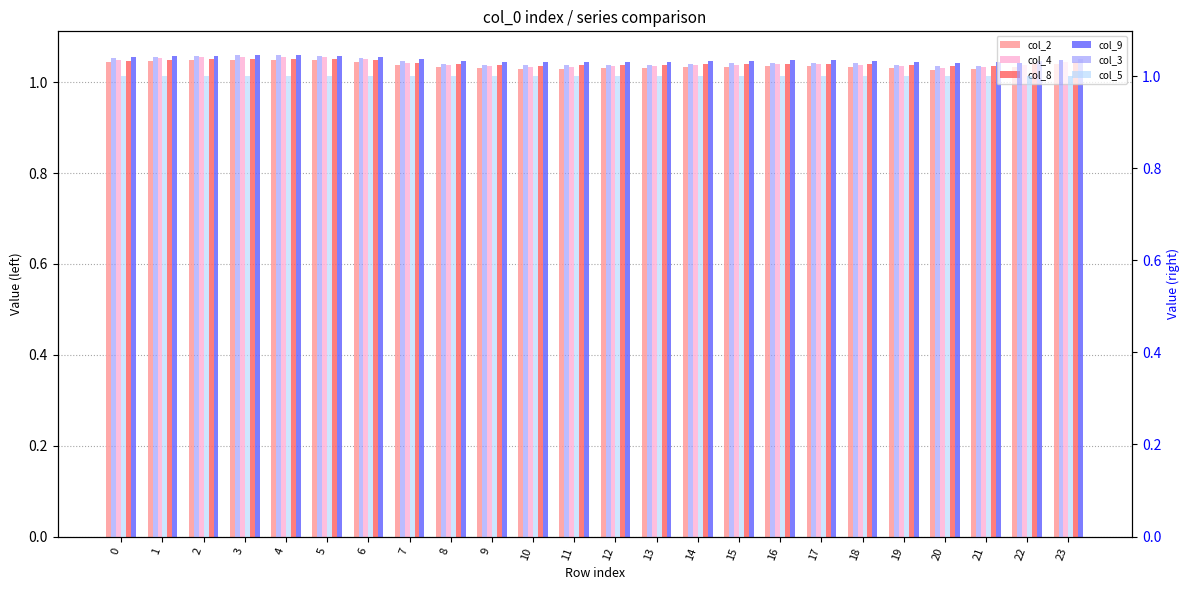

Which series has the largest total across all categories?

col_9